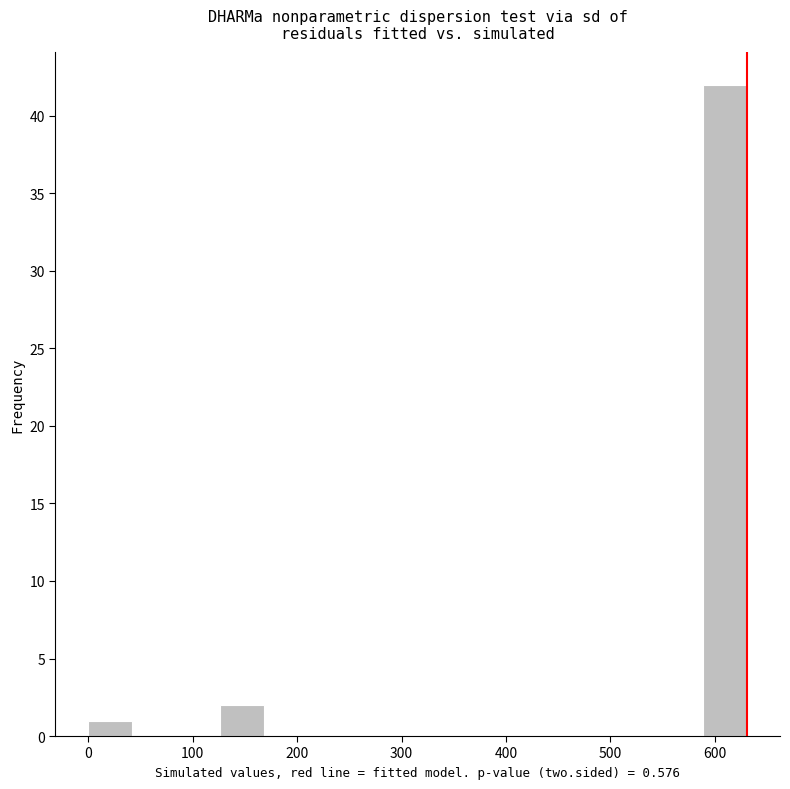

Over which range of the x-axis is the bar tallest?

590 to 630